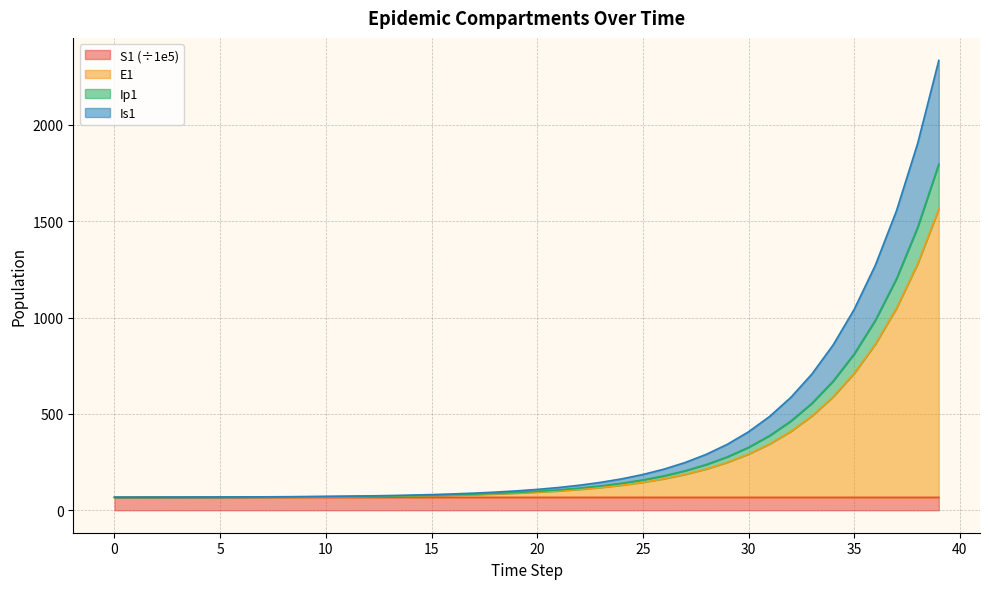

What are all the series names shown in the legend?

S1 (÷1e5), E1, Ip1, Is1